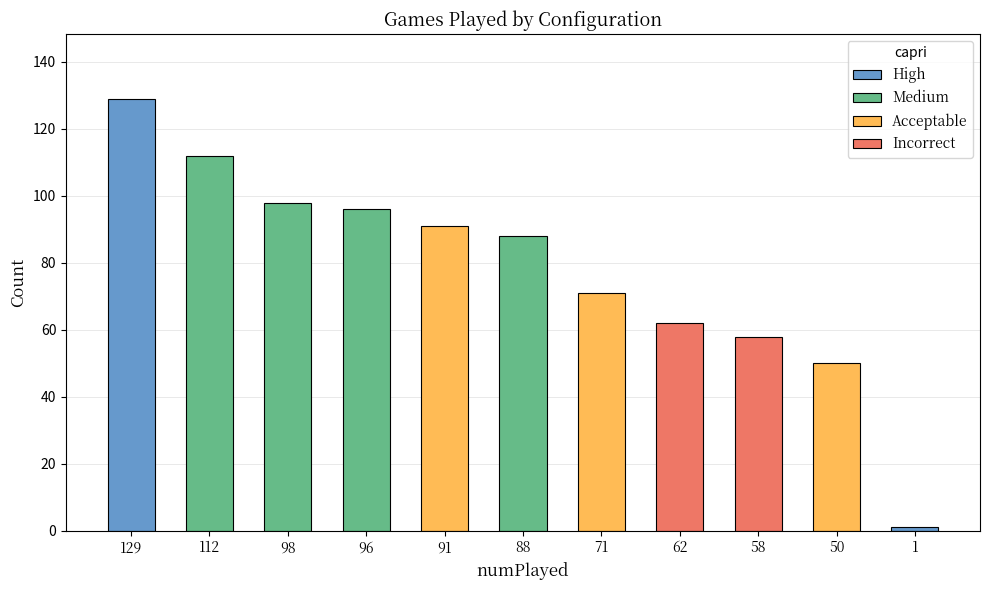

Reading left to right, transcribe all the data shown in this chart.

129	112	98	96	91	88	71	62	58	50	1